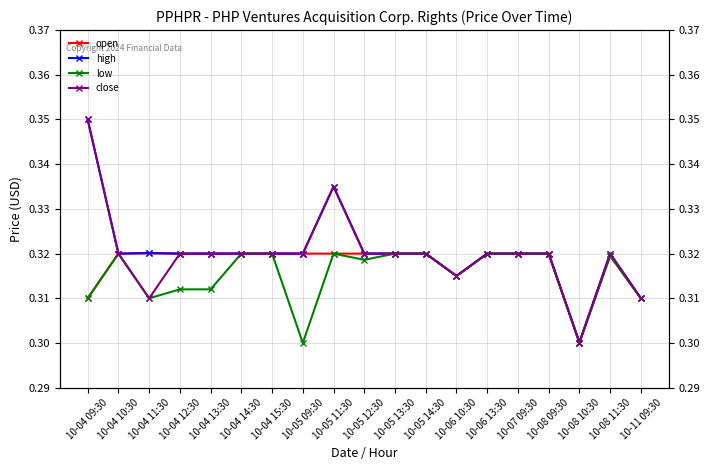

Which category has the highest value across all series?

10-04 09:30